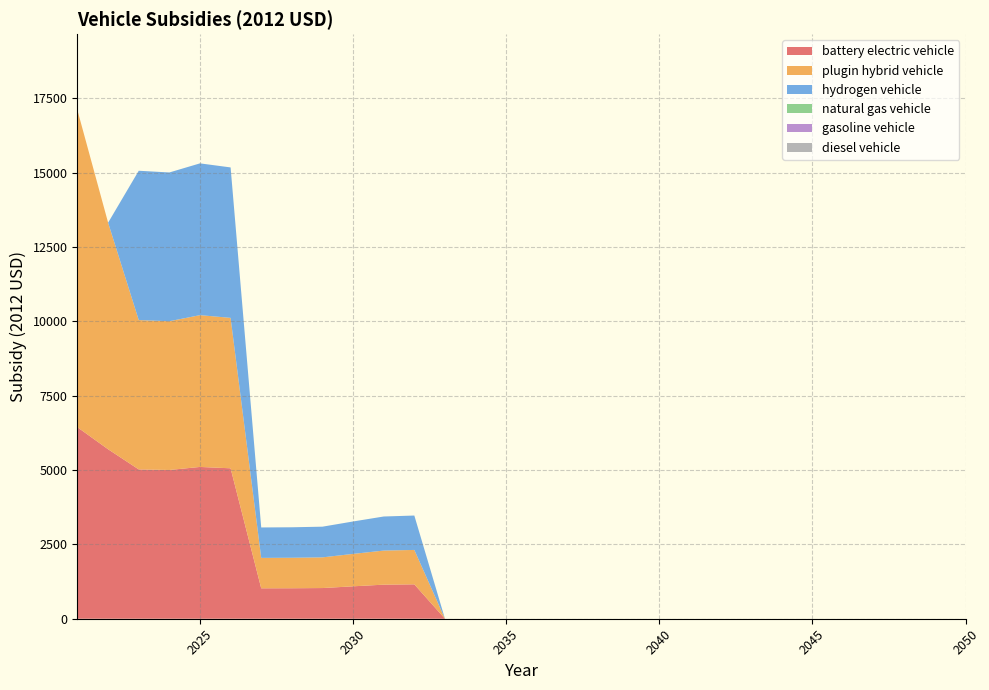

Reading left to right, extract all data points from this chart.

battery electric vehicle: 6435.9	5697.1	5020.0	5000.9	5102.8	5057.3	1022.8	1024.8	1031.5	1089.8	1145.6	1156.4	0.0	0.0	0.0	0.0	0.0	0.0	0.0	0.0	0.0	0.0	0.0	0.0	0.0	0.0	0.0	0.0	0.0	0.0
plugin hybrid vehicle: 10652.7	7617.1	5020.0	5000.9	5102.8	5057.3	1022.8	1024.8	1031.5	1089.8	1145.6	1156.4	0.0	0.0	0.0	0.0	0.0	0.0	0.0	0.0	0.0	0.0	0.0	0.0	0.0	0.0	0.0	0.0	0.0	0.0
hydrogen vehicle: 0.0	0.0	5020.0	5000.9	5102.8	5057.3	1022.8	1024.8	1031.5	1089.8	1145.6	1156.4	0.0	0.0	0.0	0.0	0.0	0.0	0.0	0.0	0.0	0.0	0.0	0.0	0.0	0.0	0.0	0.0	0.0	0.0
natural gas vehicle: 0.0	0.0	0.0	0.0	0.0	0.0	0.0	0.0	0.0	0.0	0.0	0.0	0.0	0.0	0.0	0.0	0.0	0.0	0.0	0.0	0.0	0.0	0.0	0.0	0.0	0.0	0.0	0.0	0.0	0.0
gasoline vehicle: 0.0	0.0	0.0	0.0	0.0	0.0	0.0	0.0	0.0	0.0	0.0	0.0	0.0	0.0	0.0	0.0	0.0	0.0	0.0	0.0	0.0	0.0	0.0	0.0	0.0	0.0	0.0	0.0	0.0	0.0
diesel vehicle: 0.0	0.0	0.0	0.0	0.0	0.0	0.0	0.0	0.0	0.0	0.0	0.0	0.0	0.0	0.0	0.0	0.0	0.0	0.0	0.0	0.0	0.0	0.0	0.0	0.0	0.0	0.0	0.0	0.0	0.0